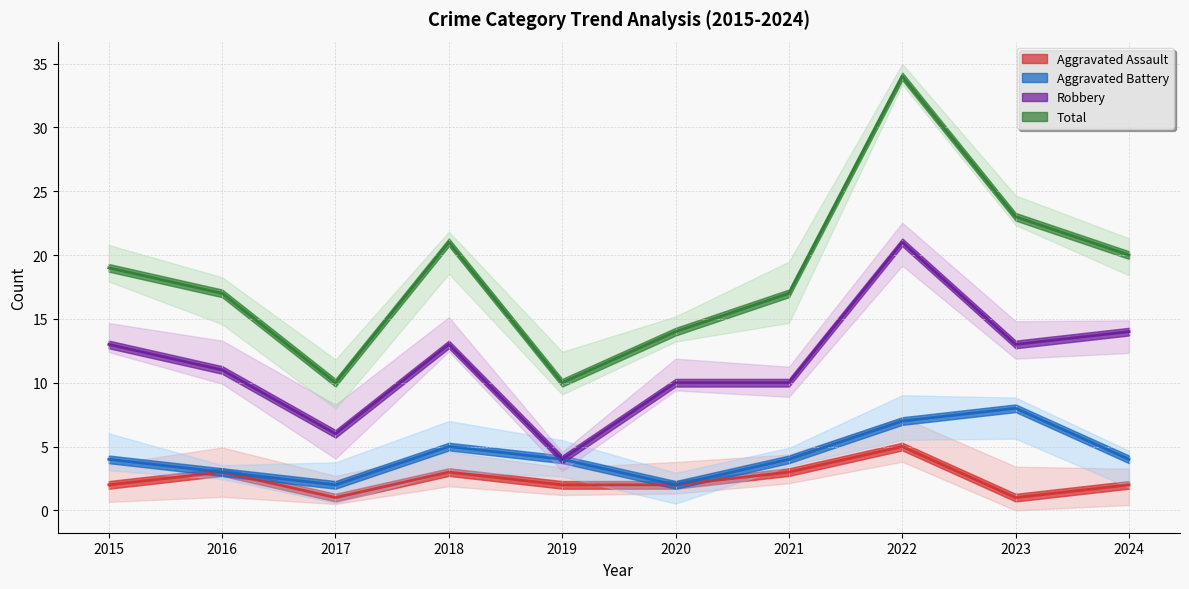

Reading left to right, list all the values displayed in this chart.

Aggravated Assault: 2015=2	2016=3	2017=1	2018=3	2019=2	2020=2	2021=3	2022=5	2023=1	2024=2
Aggravated Battery: 2015=4	2016=3	2017=2	2018=5	2019=4	2020=2	2021=4	2022=7	2023=8	2024=4
Robbery: 2015=13	2016=11	2017=6	2018=13	2019=4	2020=10	2021=10	2022=21	2023=13	2024=14
Total: 2015=19	2016=17	2017=10	2018=21	2019=10	2020=14	2021=17	2022=34	2023=23	2024=20